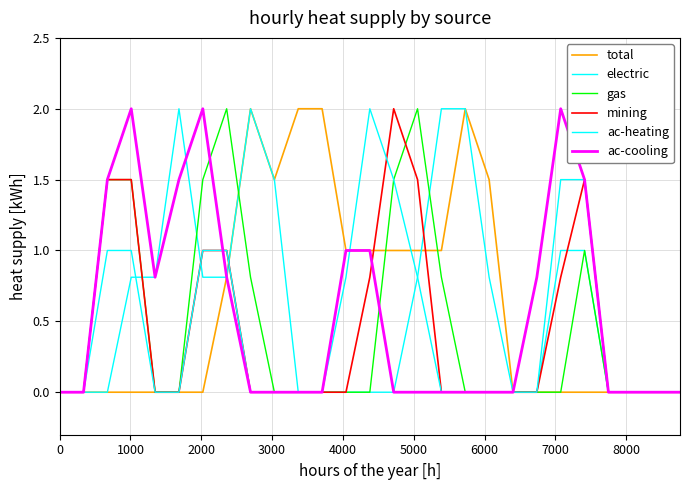

True or false: electric has more than 2 interior local peaks.

False